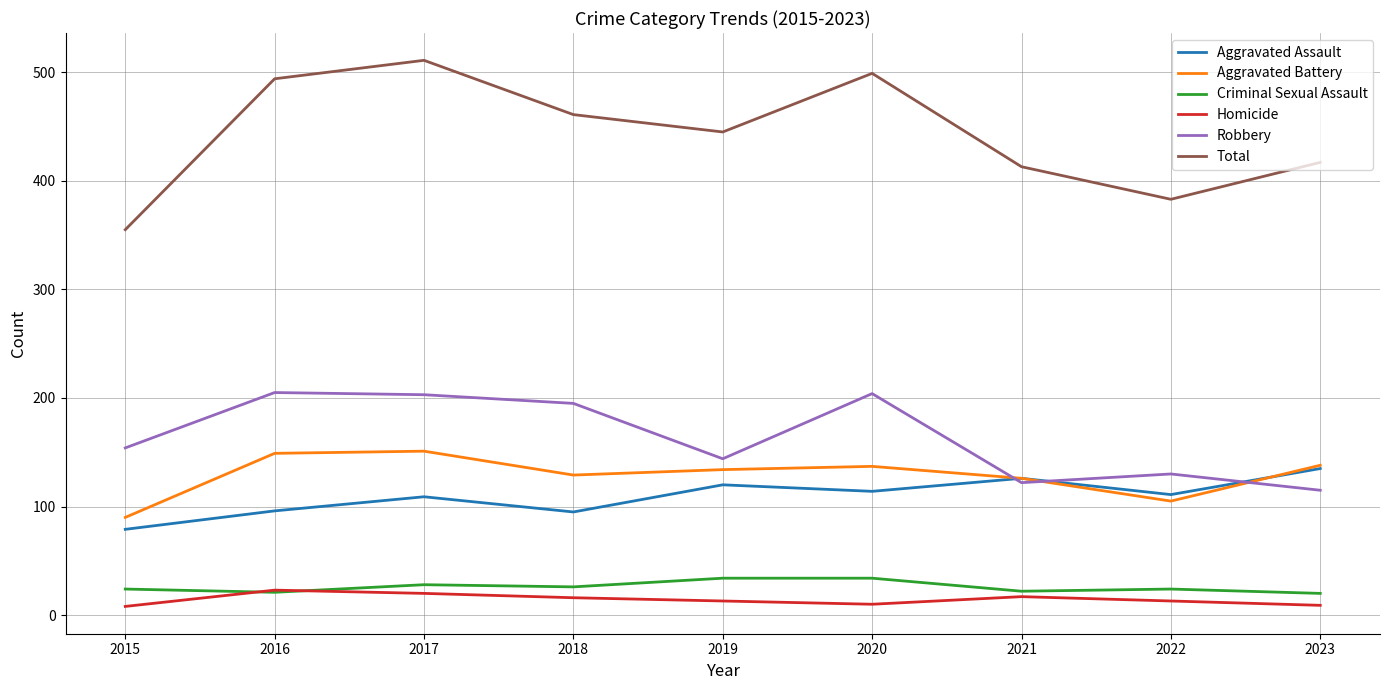

True or false: Robbery has a value of 204 at 2020.

True